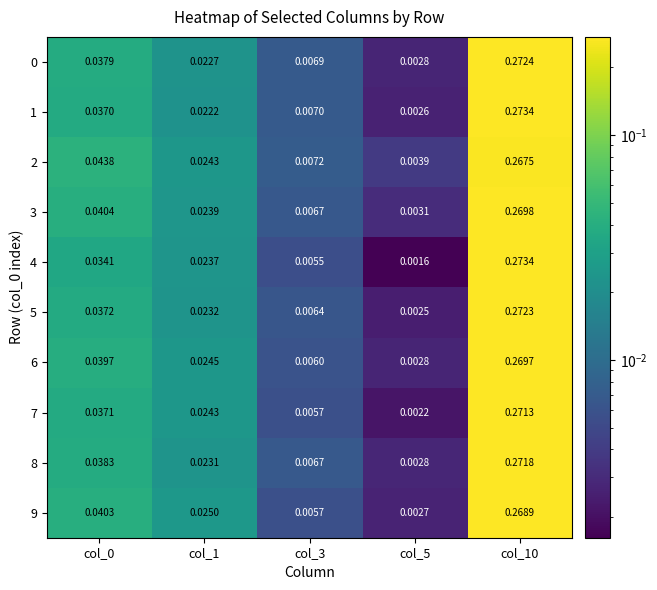

Is the value of 5 at col_1 greater than the value of 1 at col_1?

Yes